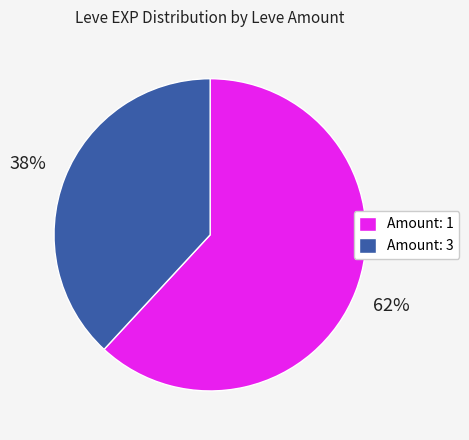

True or false: Amount: 3 accounts for 51% of the total.

False